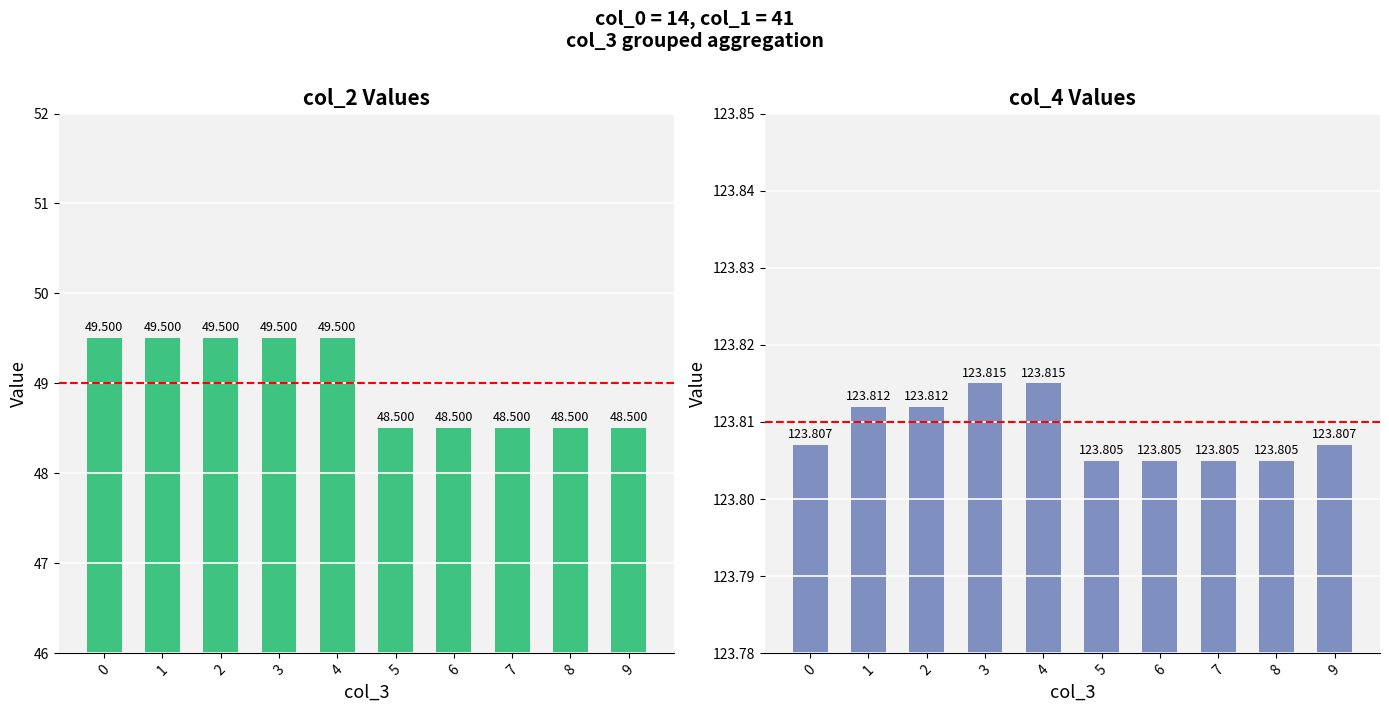

What is the value of the col_2 bar at the 10th from the left?

48.5